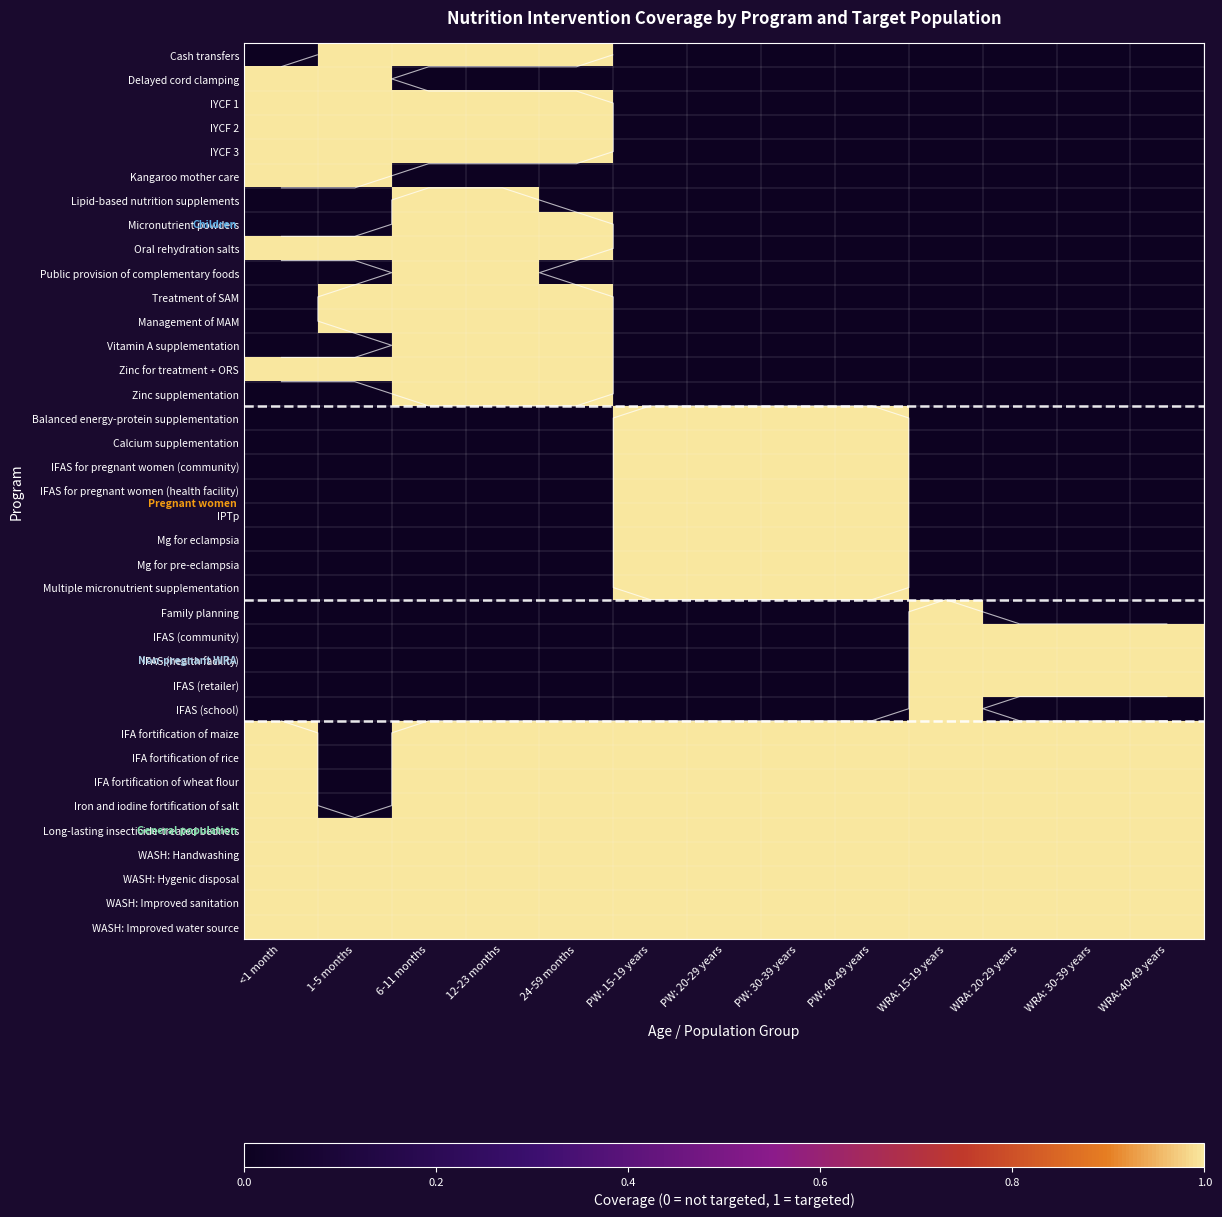

What is the maximum value for WASH: Improved water source?

1